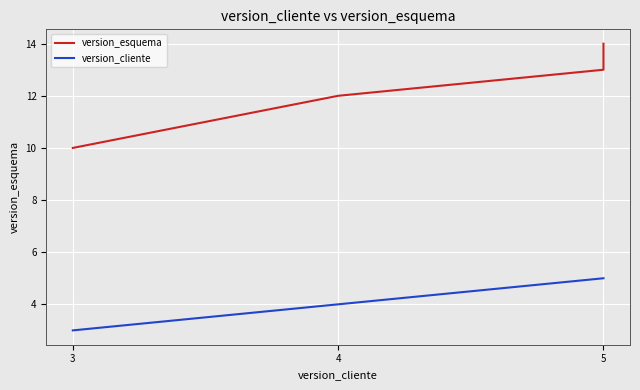

True or false: version_cliente has more than 0 points higher than both neighbors.

False